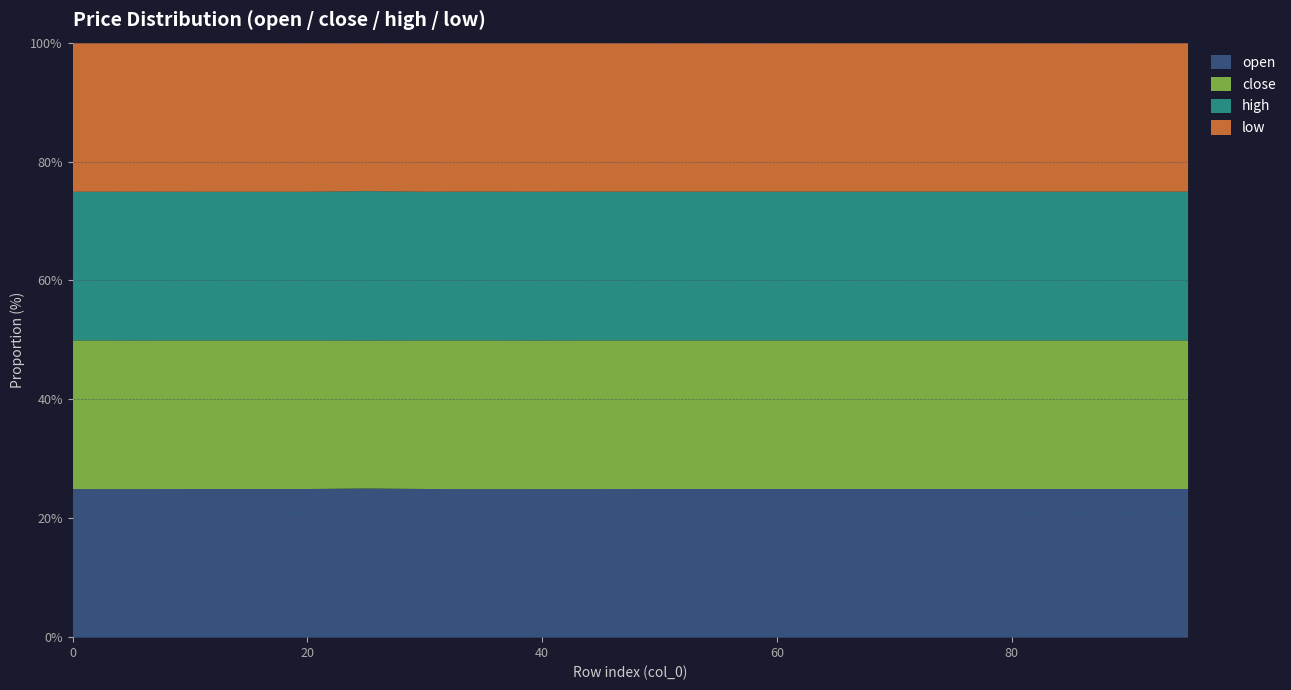

What is the minimum value for open?

25.0